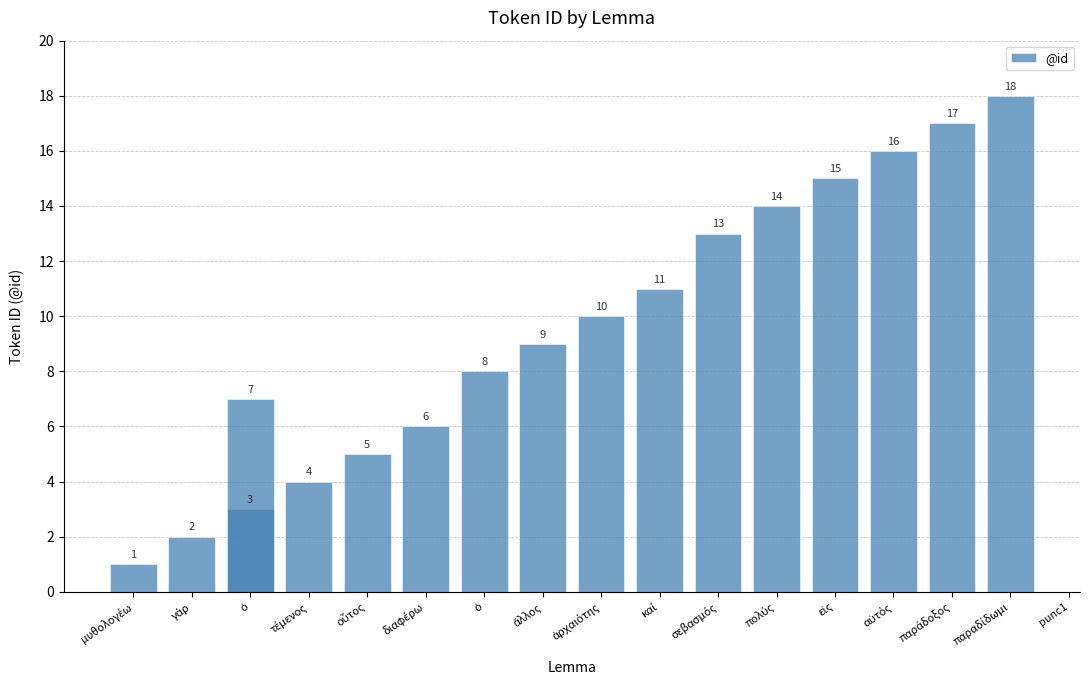

What is the label of the 7th bar from the right?

καί